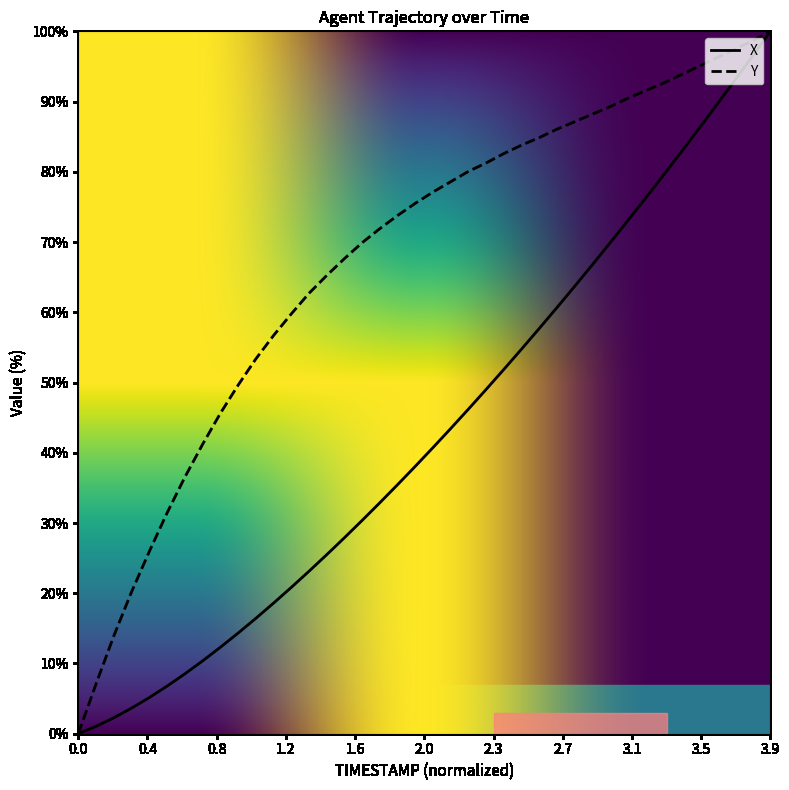

Rank the series by their average value, from highest to lowest.

Y, X